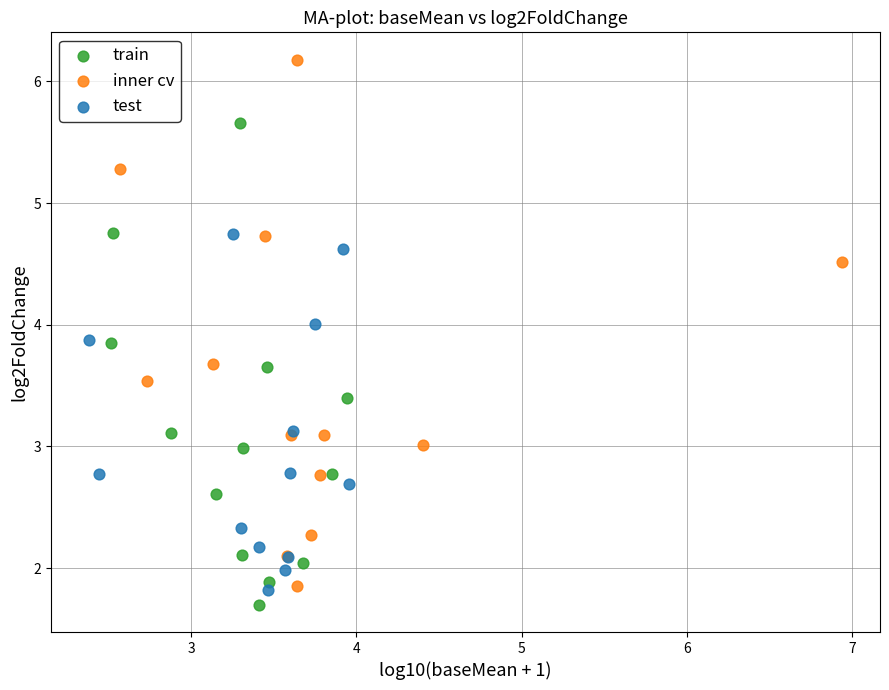

Which series reaches the maximum Y coordinate?

inner cv